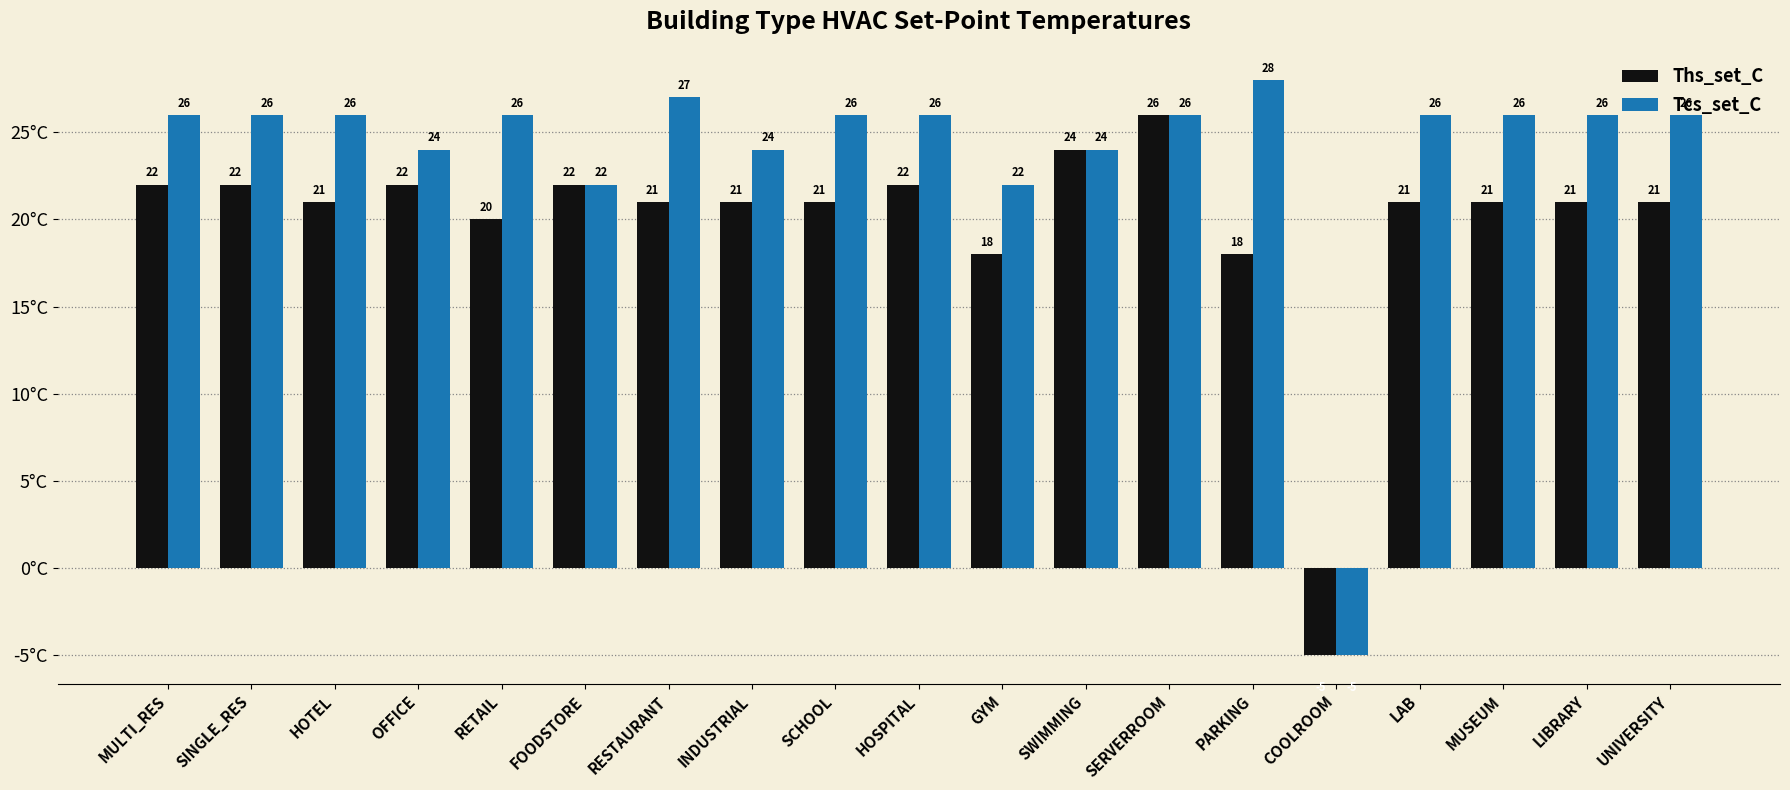

What are all the series names shown in the legend?

Ths_set_C, Tcs_set_C